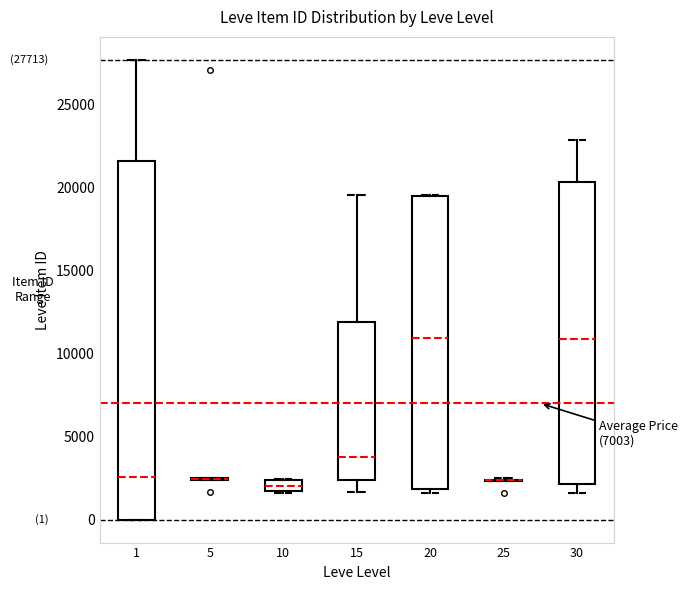

Comparing the boxes themselves (not the whiskers), which one is the tallest?

1